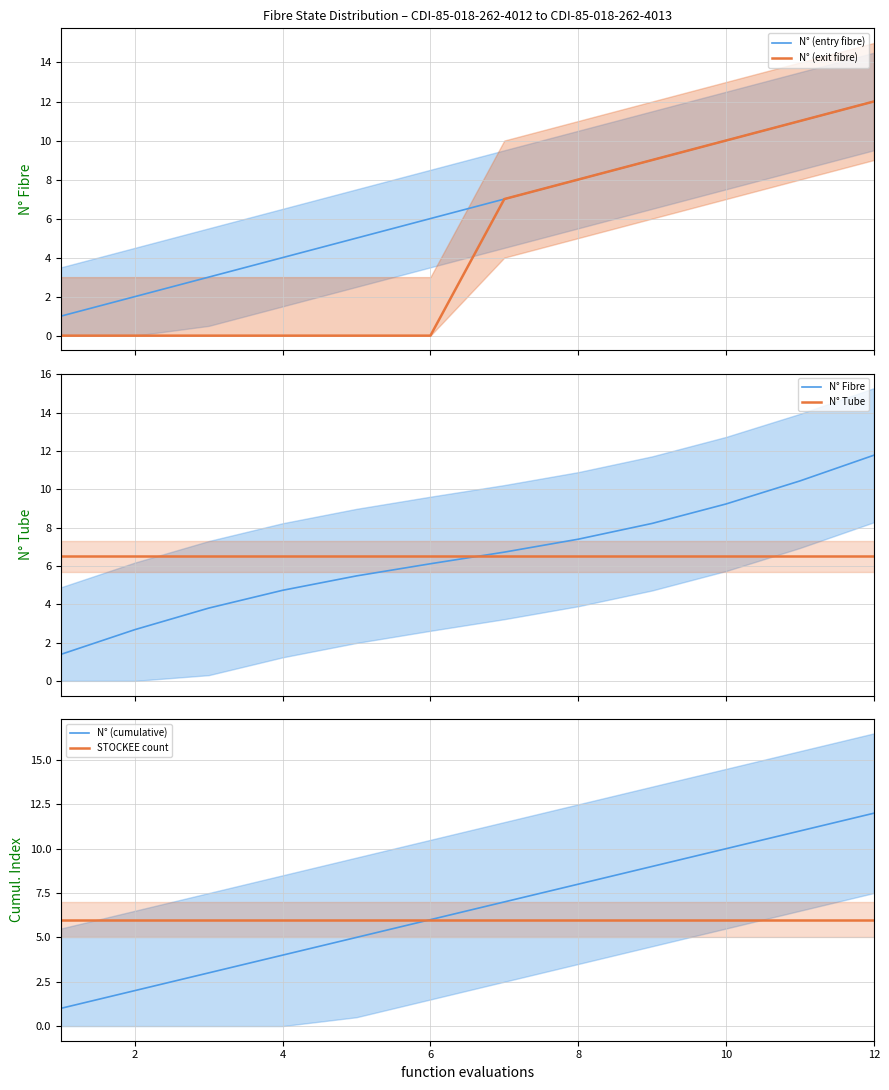

True or false: N° (cumulative) has a value of 3.3 at 2.

False